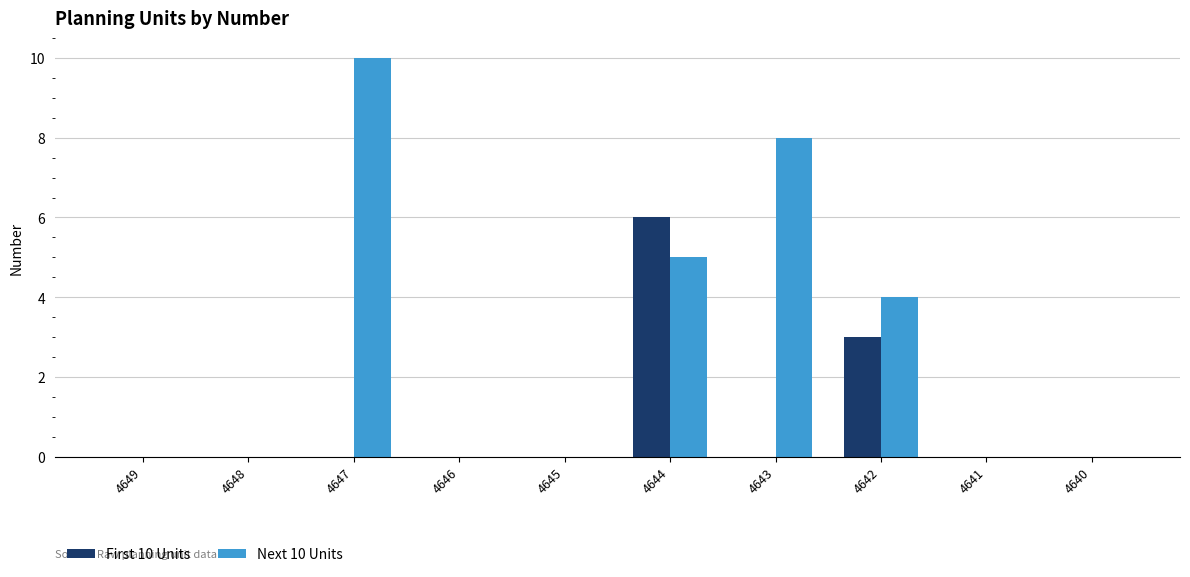

Count the number of data series in this chart.

2